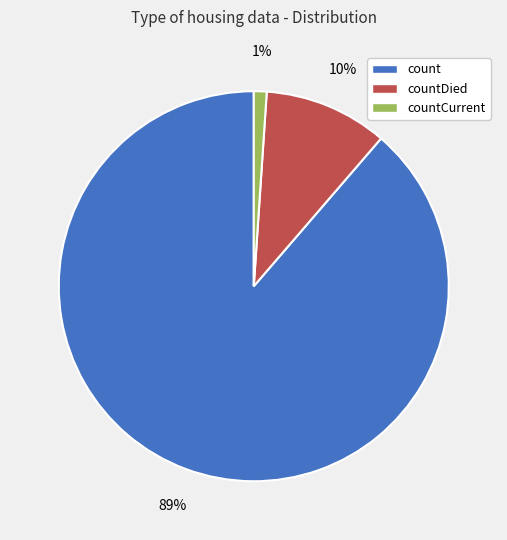

Between countCurrent and countDied, which is larger?

countDied